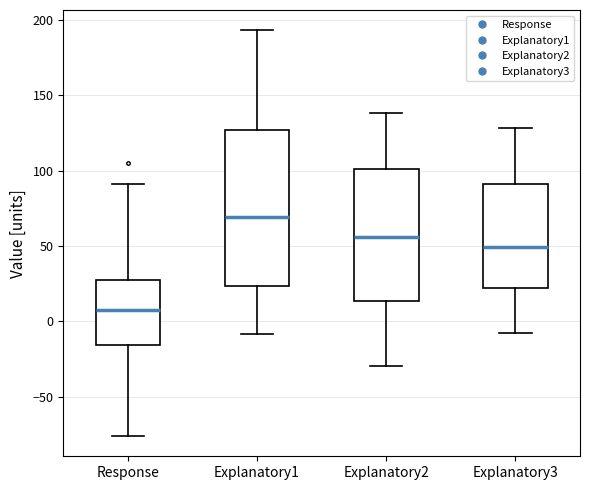

Which box's median line is the highest?

Explanatory1